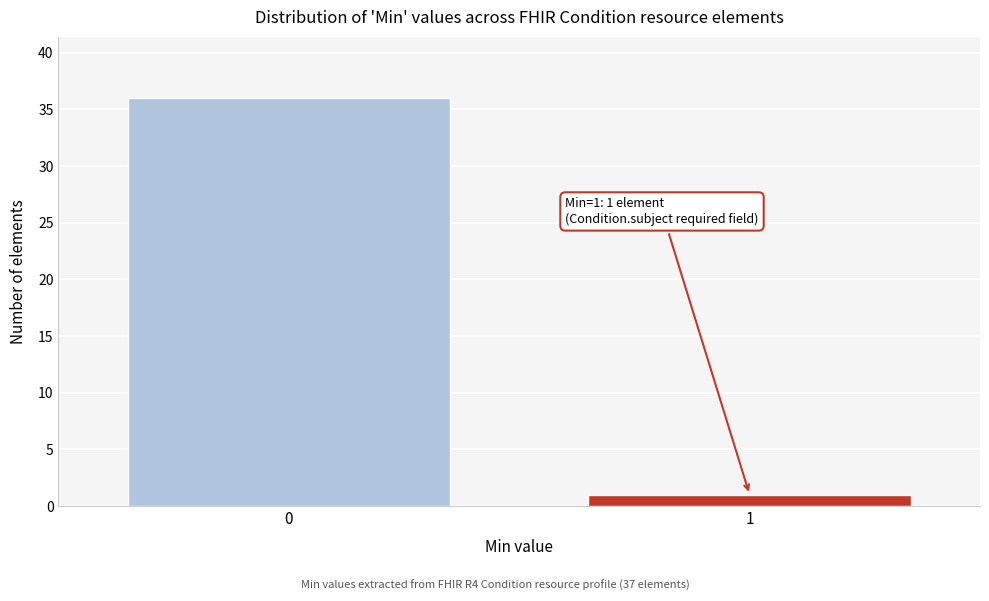

Reading left to right, list all the values displayed in this chart.

0=36	1=1